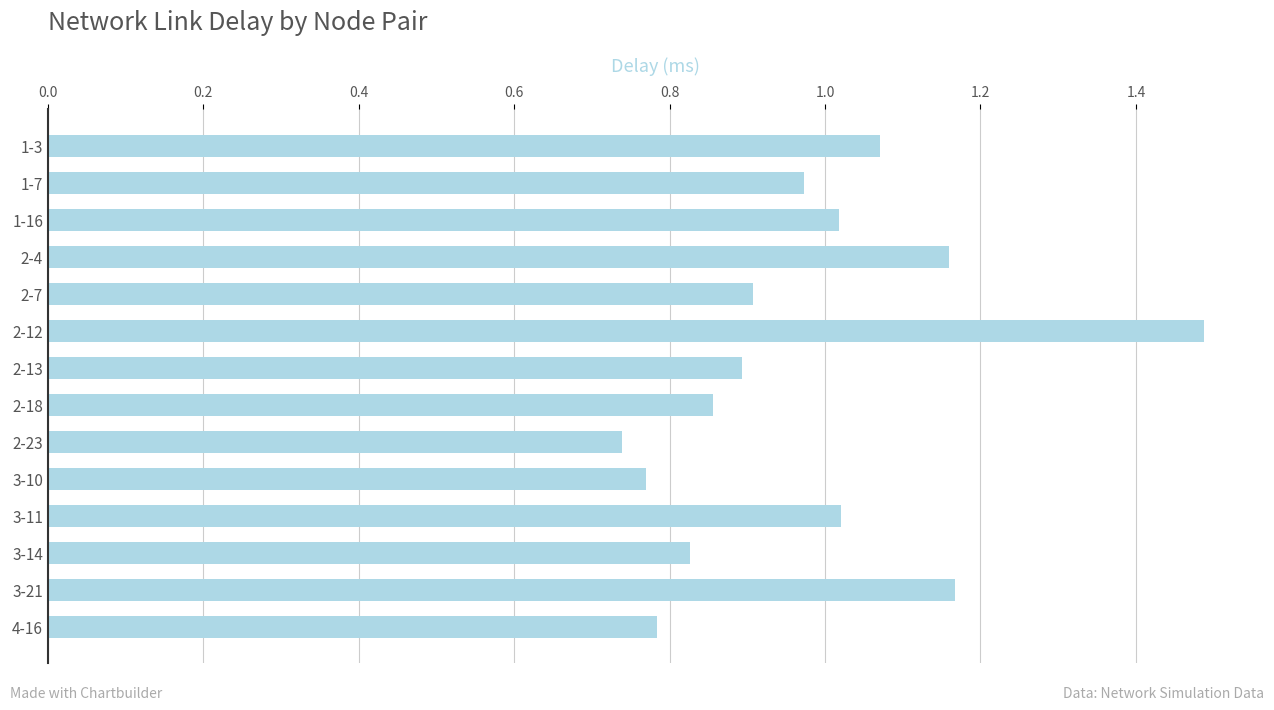

Which category has the highest value across all series?

2-12